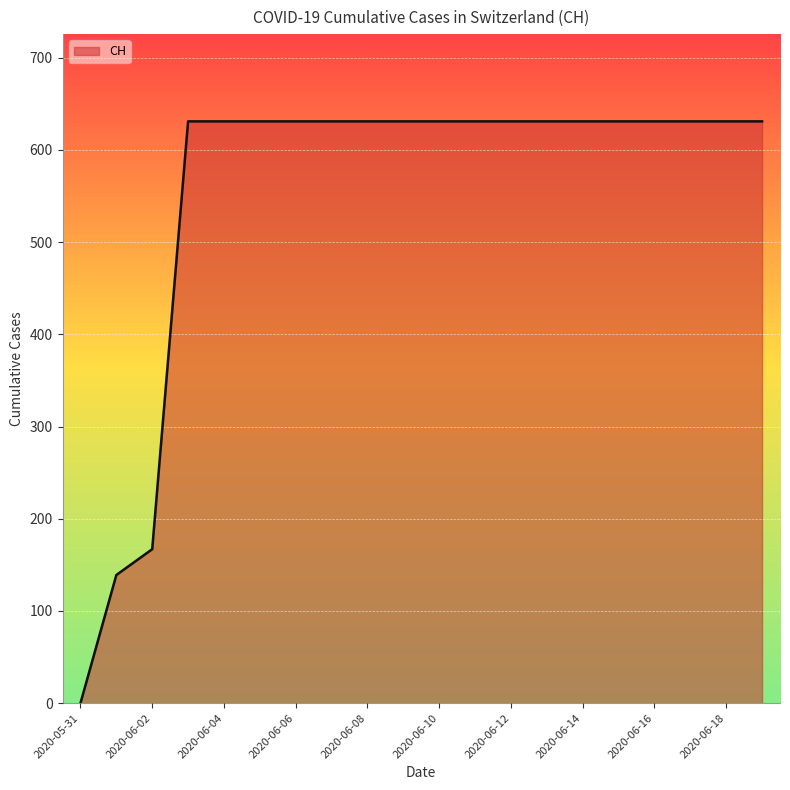

What is the sum of all values?

11033